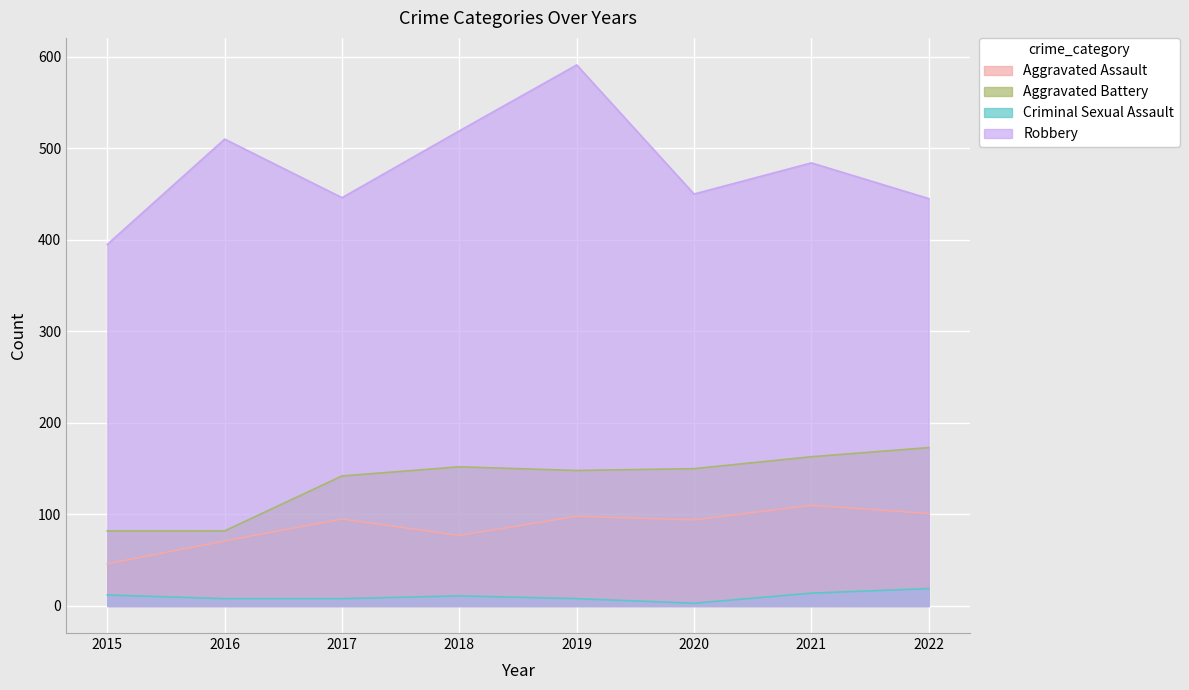

What is the value of the Robbery point at the 6th from the left?

450